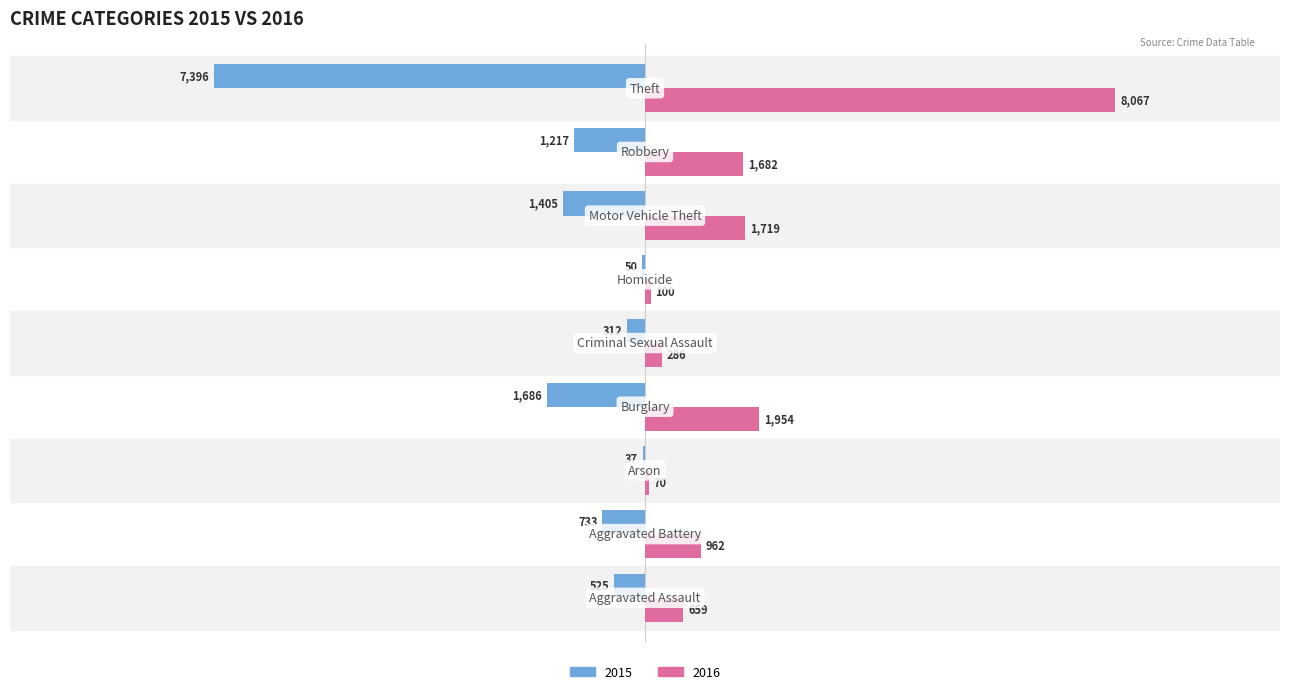

Which series has the largest total across all categories?

2016